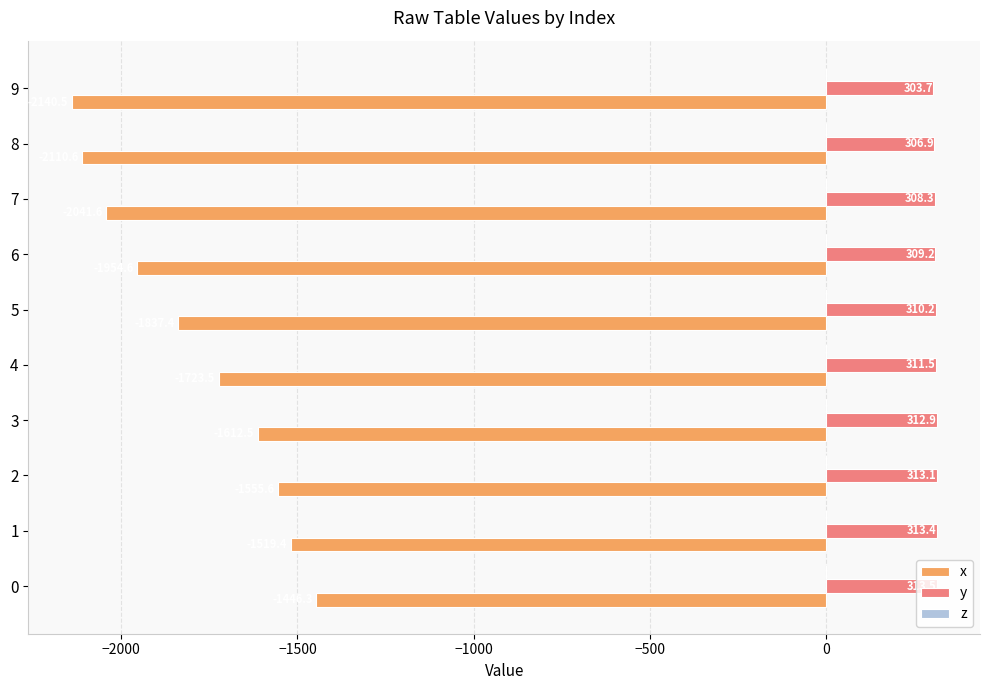

True or false: y has a value of 306.9 at 8.

True